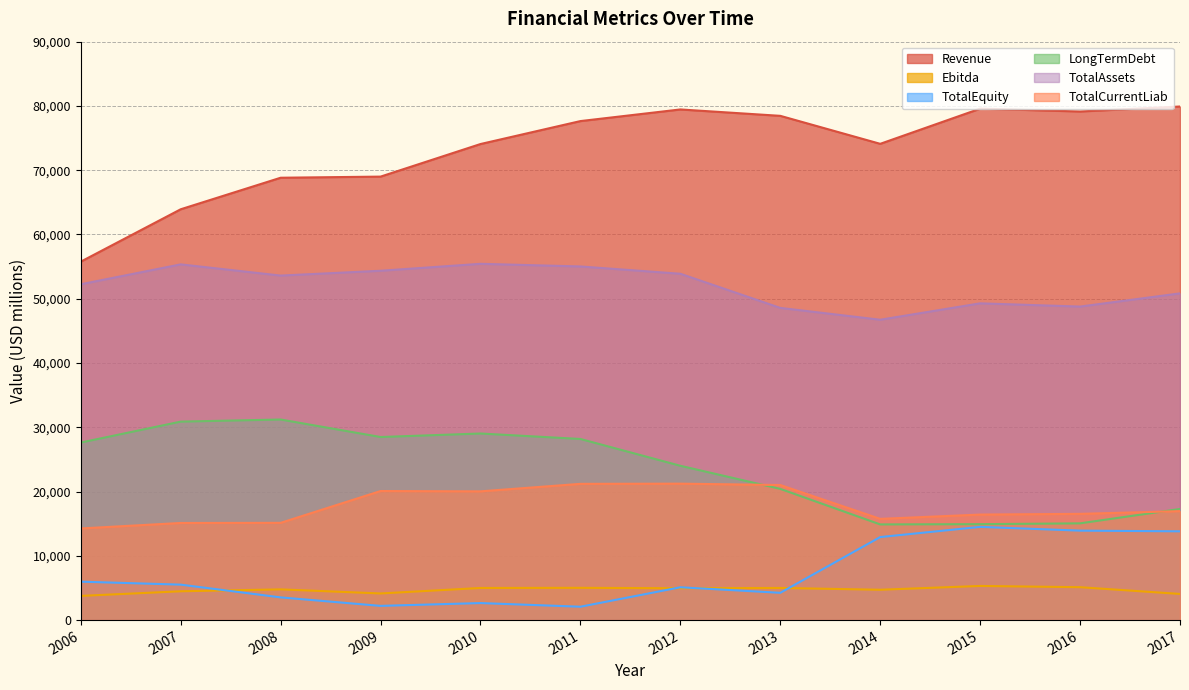

List the series in order of their peak value, lowest first.

Ebitda, TotalEquity, TotalCurrentLiab, LongTermDebt, TotalAssets, Revenue